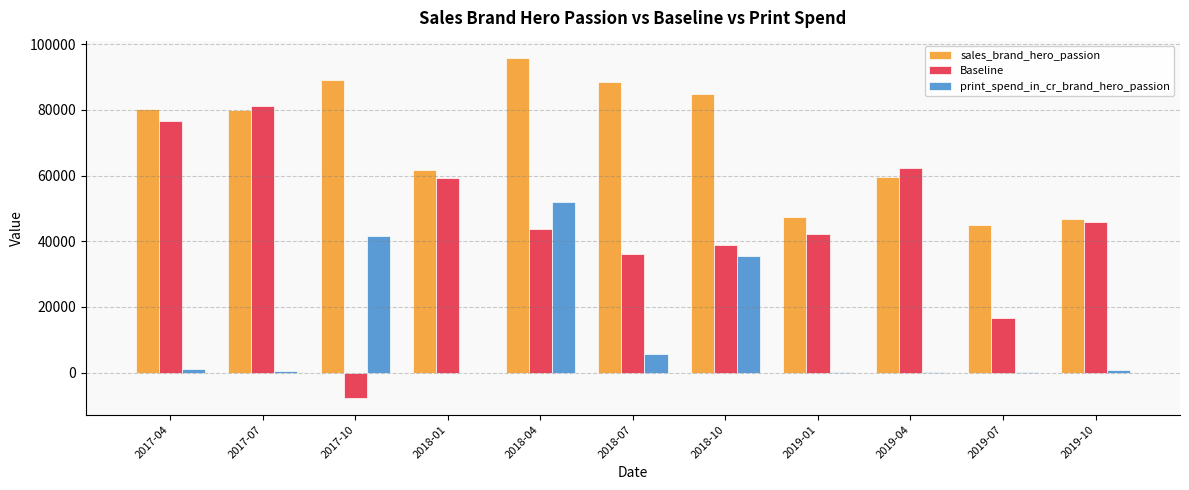

Is it true that sales_brand_hero_passion equals 59498 at 2019-04?

True